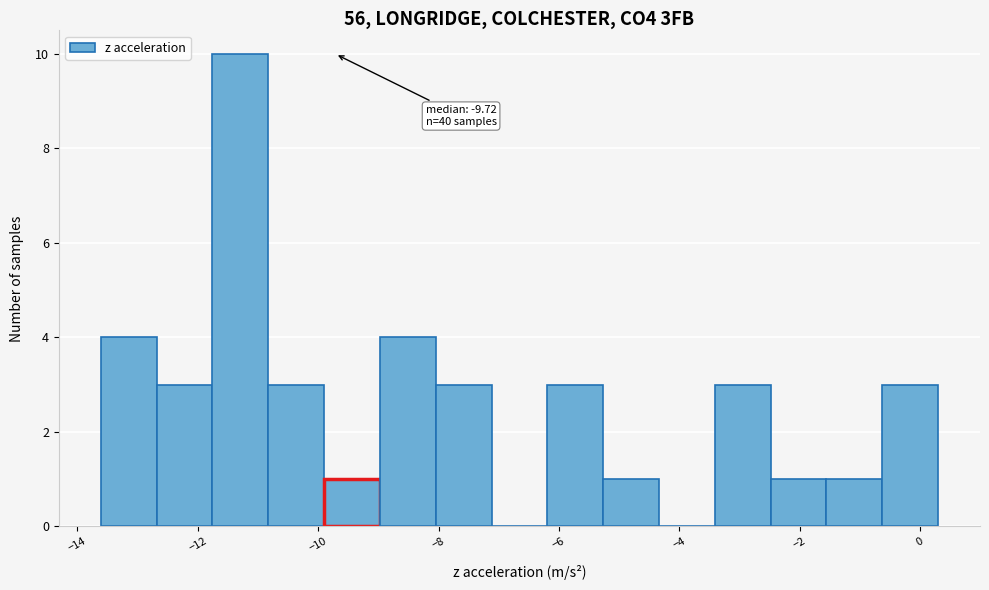

Over which range of the x-axis is the bar tallest?

-11.8 to -10.8